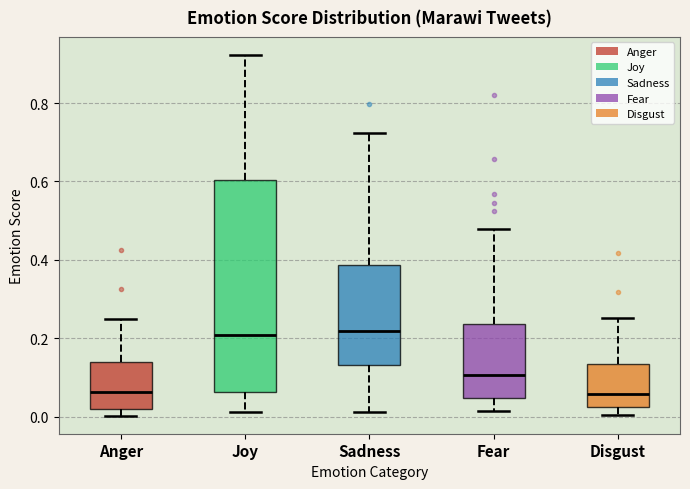

Reading left to right, read every box against the y-axis: the position of its median line, the range the box covers, and the ends of its whiskers. The values are not printed on the chart, so give them approximately, as read against the axis.

Anger: median 0.06, box 0.02 to 0.14, whiskers 0.00 to 0.24
Joy: median 0.20, box 0.06 to 0.60, whiskers 0.02 to 0.92
Sadness: median 0.22, box 0.14 to 0.38, whiskers 0.02 to 0.72
Fear: median 0.10, box 0.04 to 0.24, whiskers 0.02 to 0.48
Disgust: median 0.06, box 0.02 to 0.14, whiskers 0.00 to 0.26